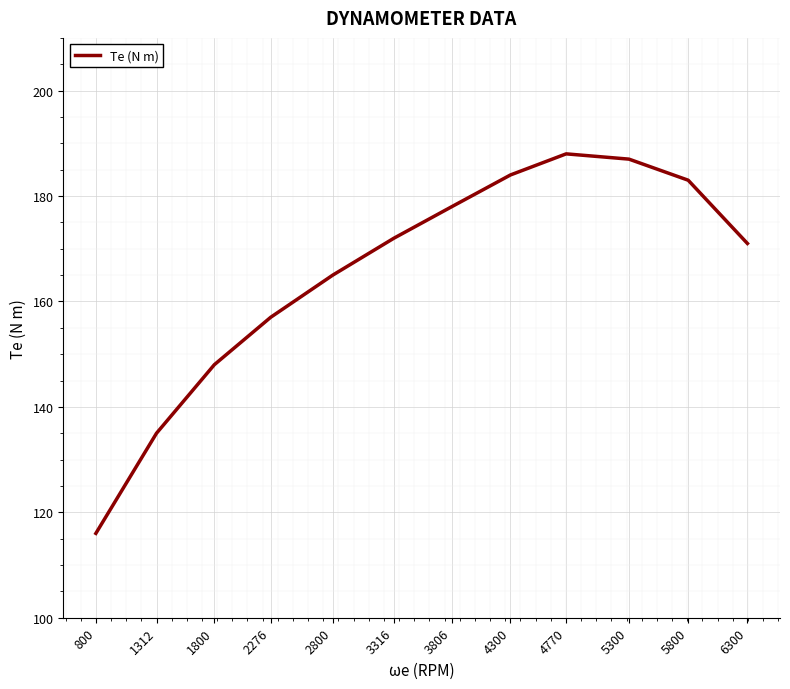

Is it true that the value at 3316 is 73?

False